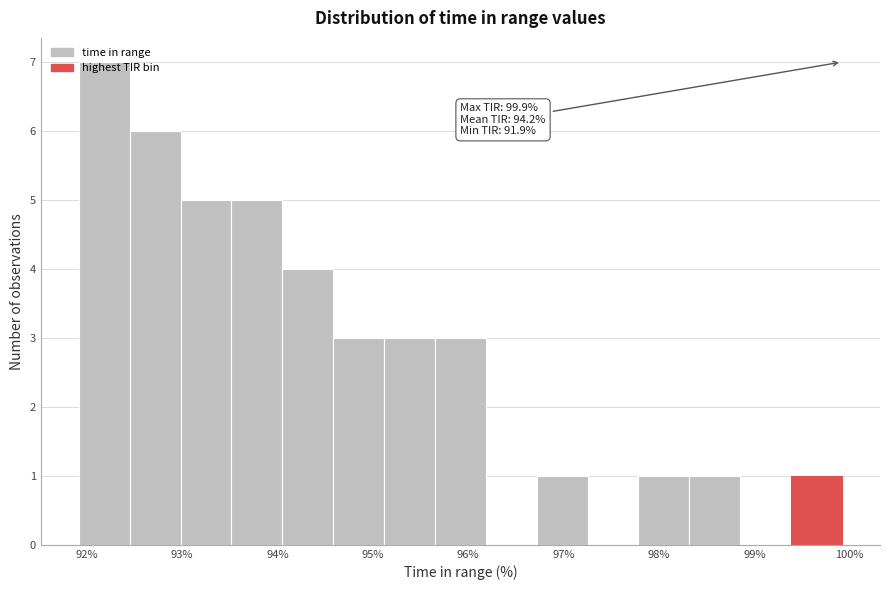

Over which range of the x-axis is the bar tallest?

91.9 to 92.5